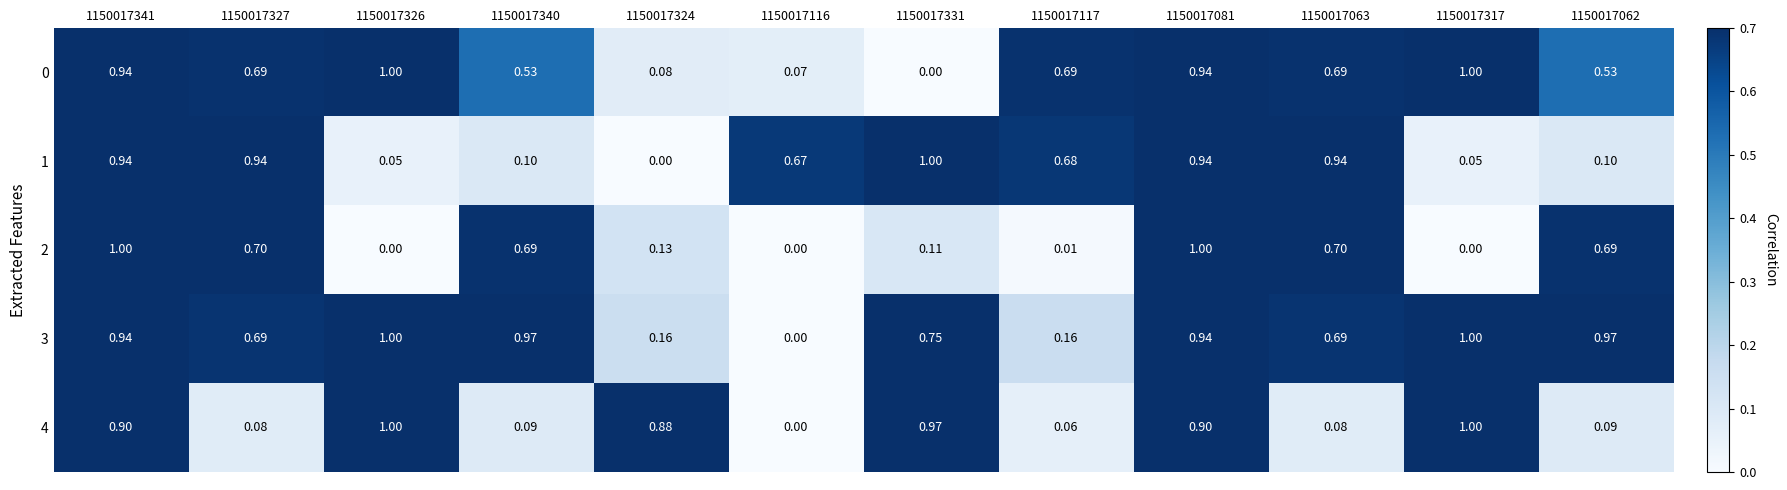

How many values in 0 are above zero?

11